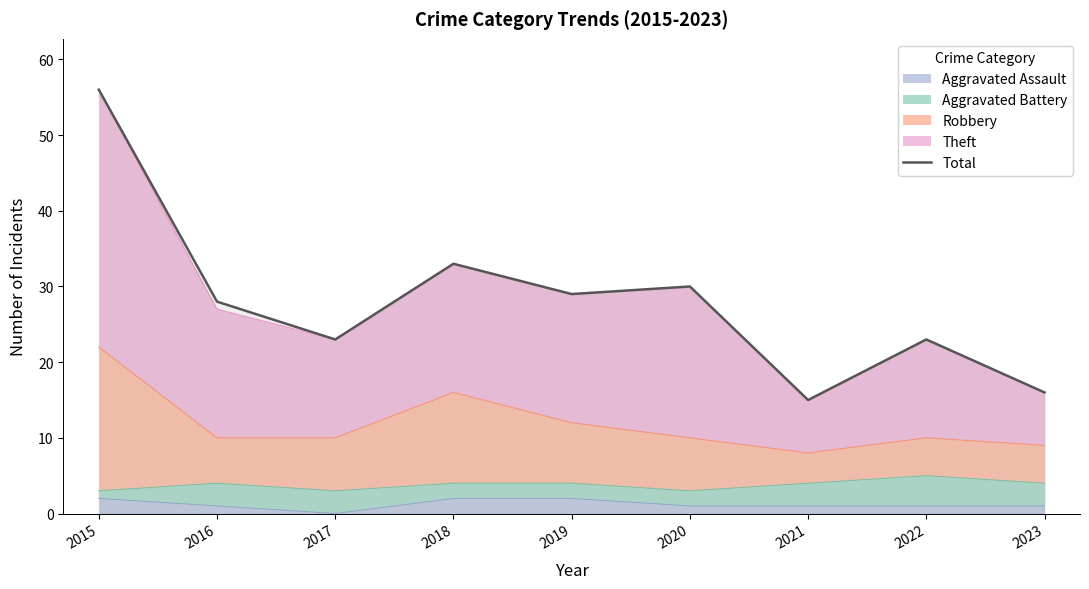

How many distinct data groups are displayed?

1